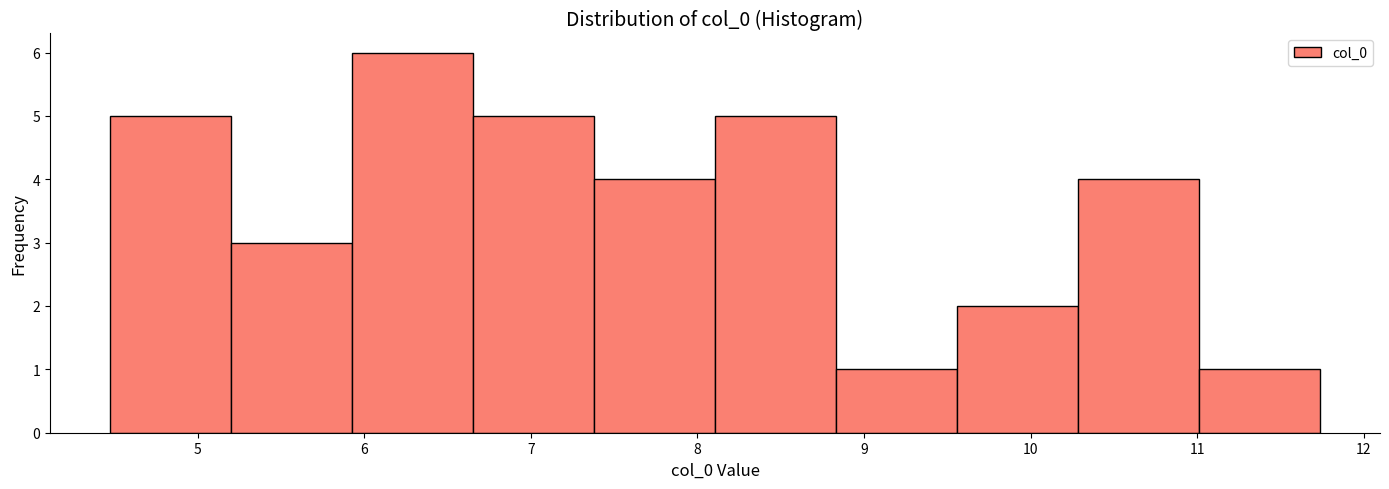

Which range on the x-axis has the tallest bar?

5.9 to 6.7